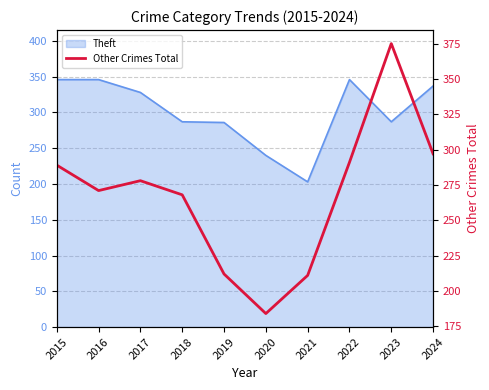

The chart shows a value of 110 at 2024. True or false?

False